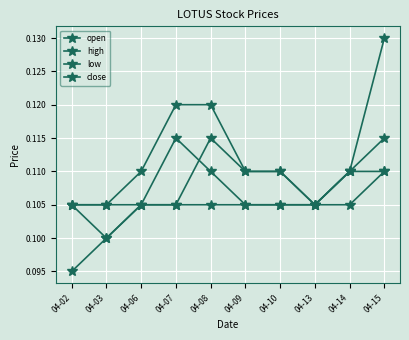

Reading left to right, list all the values displayed in this chart.

open: 0.1	0.1	0.1	0.1	0.1	0.1	0.1	0.1	0.1	0.1
high: 0.1	0.1	0.1	0.1	0.1	0.1	0.1	0.1	0.1	0.1
low: 0.1	0.1	0.1	0.1	0.1	0.1	0.1	0.1	0.1	0.1
close: 0.1	0.1	0.1	0.1	0.1	0.1	0.1	0.1	0.1	0.1